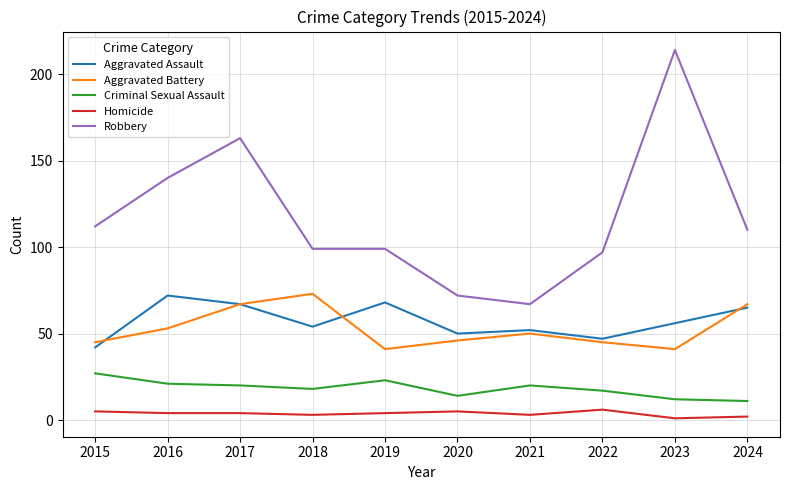

True or false: Robbery and Homicide intersect in this chart.

False